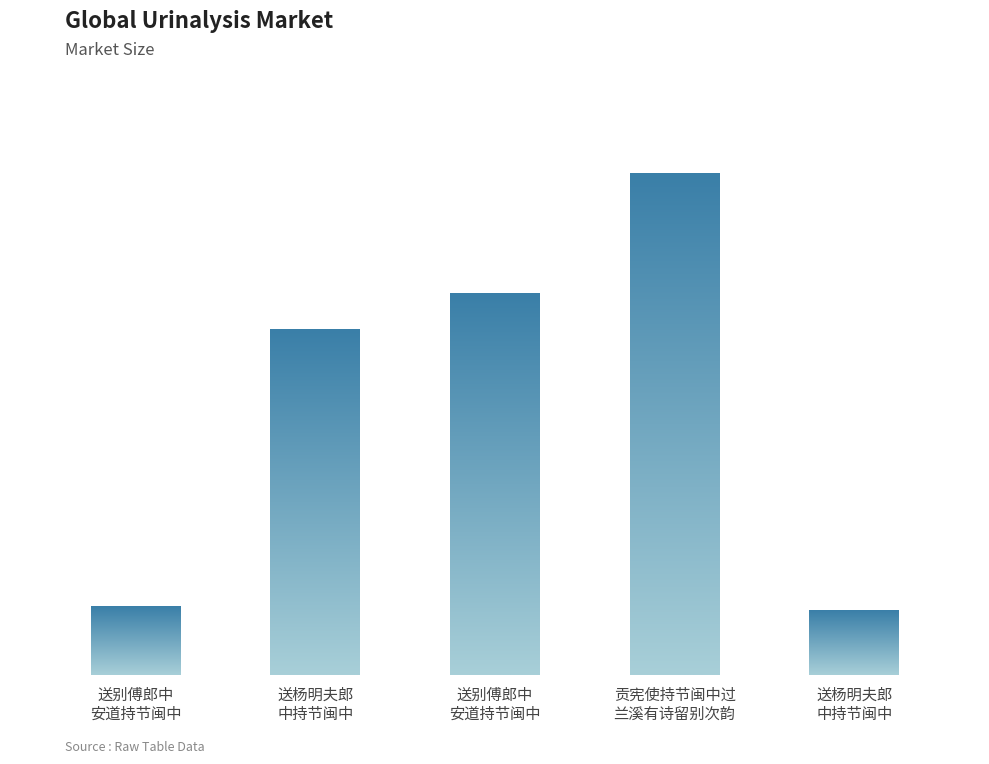

How many bars are there in total?

5